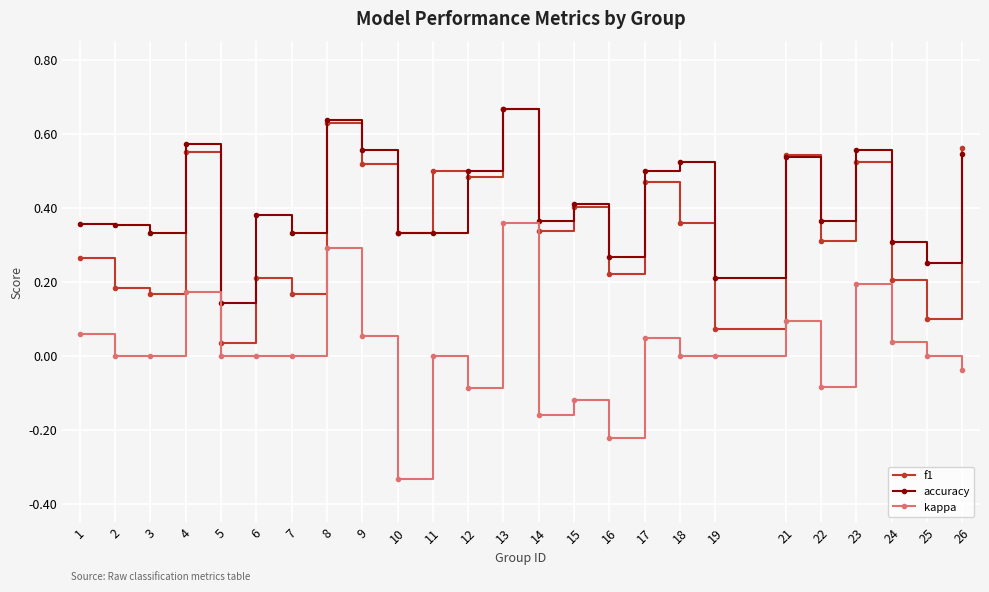

At 1, list the series in order from smallest to largest.

kappa, f1, accuracy